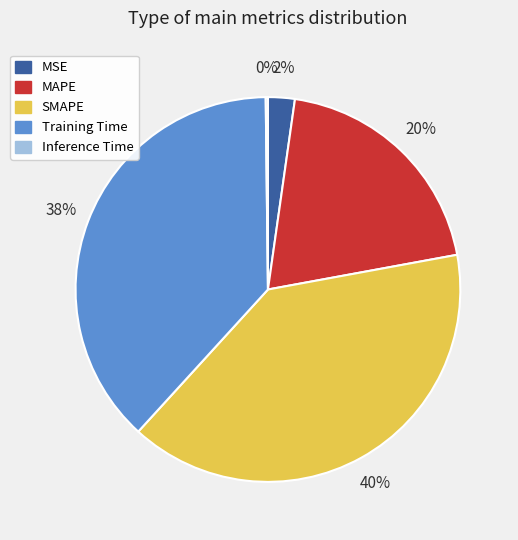

To the nearest percent, what is the combined percentage of Training Time and MSE?

40%